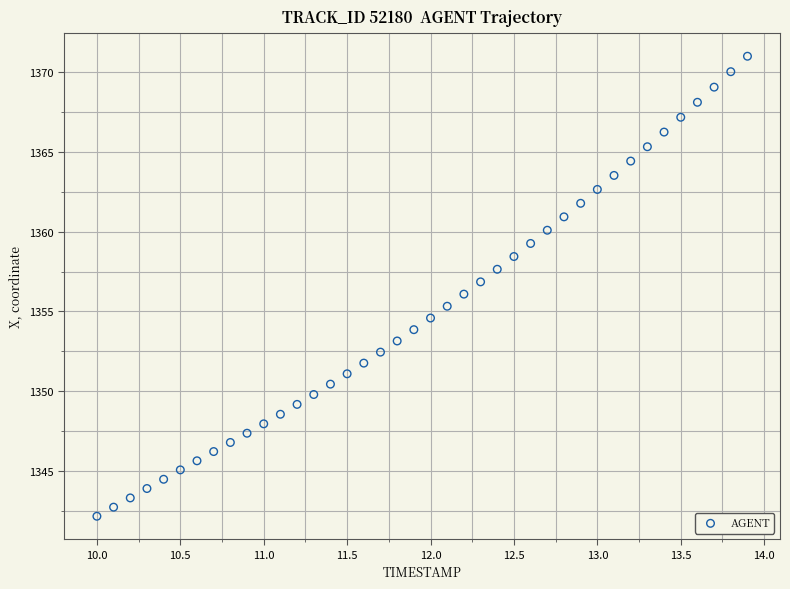

What is the range of X values (max minus min)?

3.9